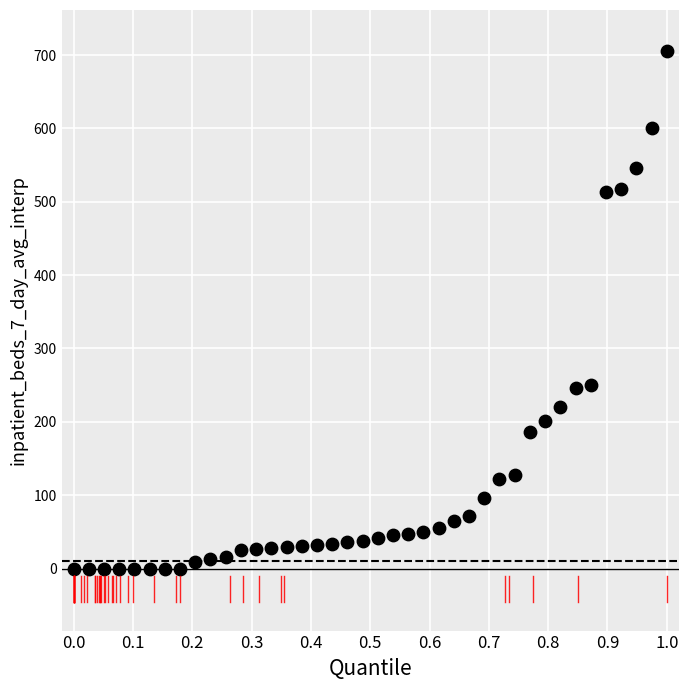

What is the range of Y values (max minus min)?

705